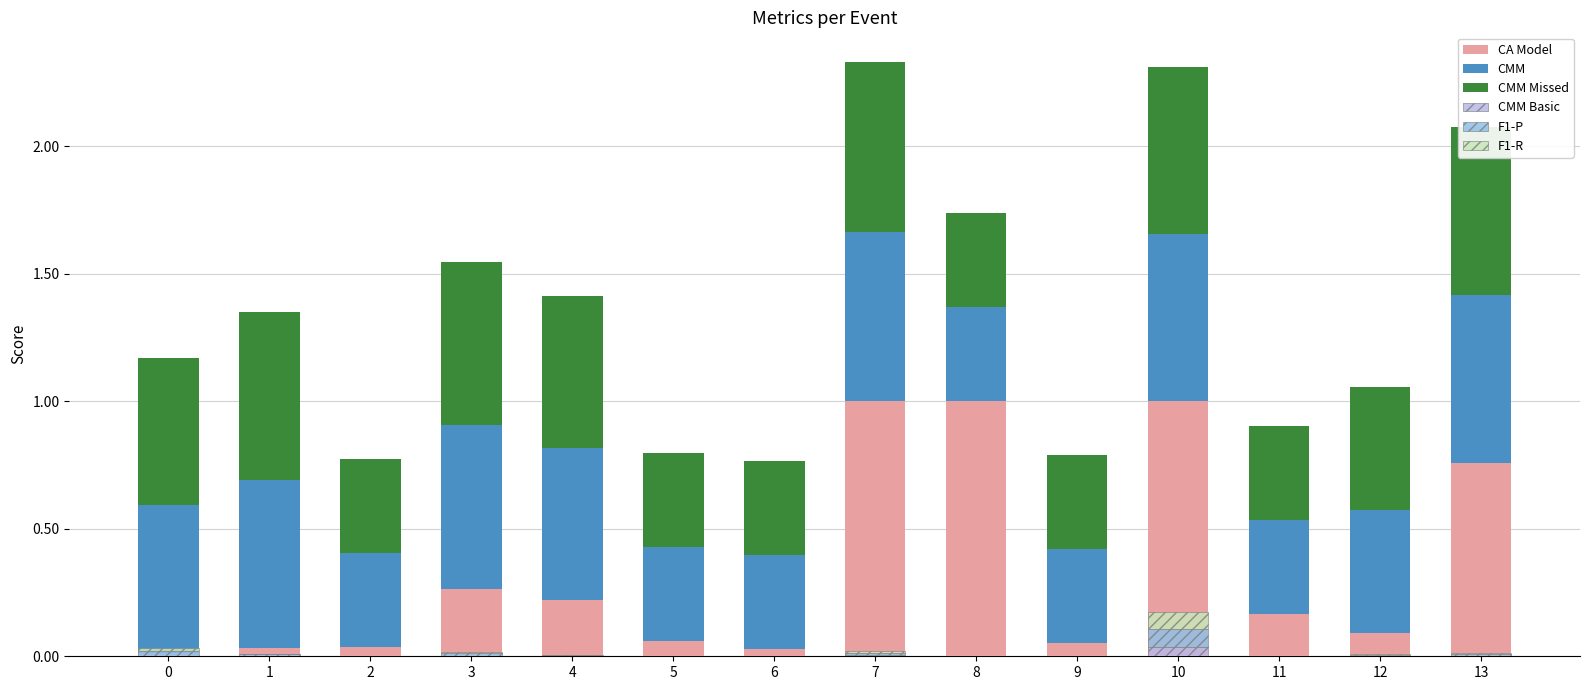

The CMM Basic series shows 0.0 at 1. True or false?

True